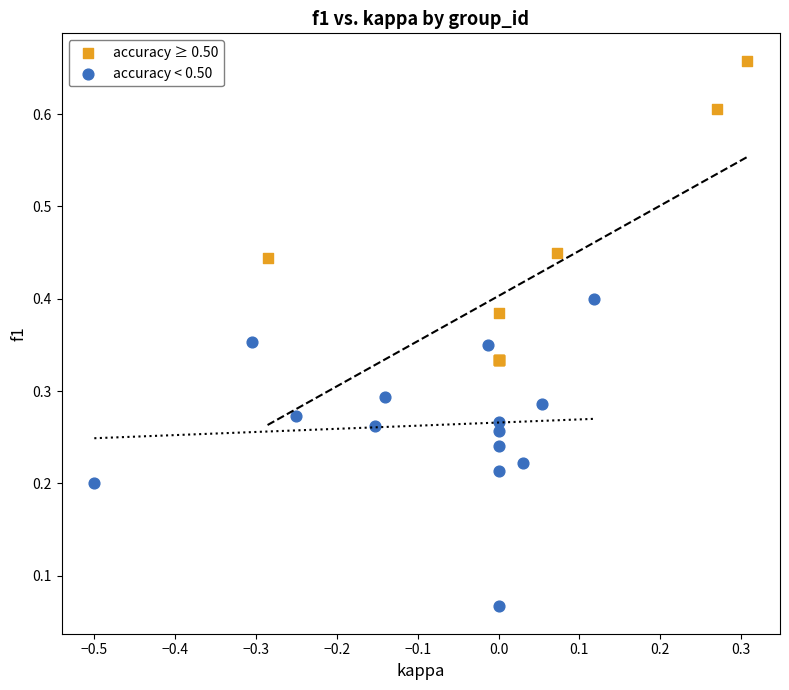

Which series contains the highest Y value?

accuracy ≥ 0.50